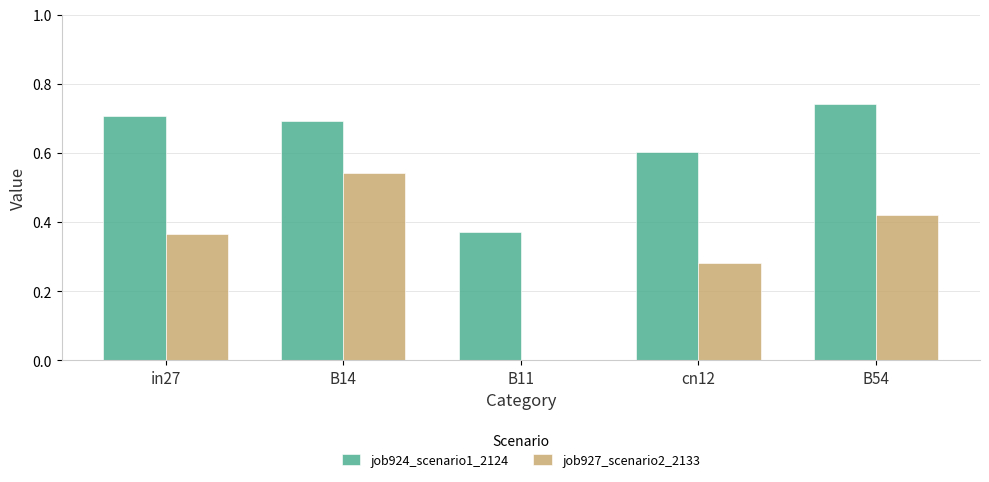

Is the value of job924_scenario1_2124 at in27 greater than the value of job927_scenario2_2133 at cn12?

Yes